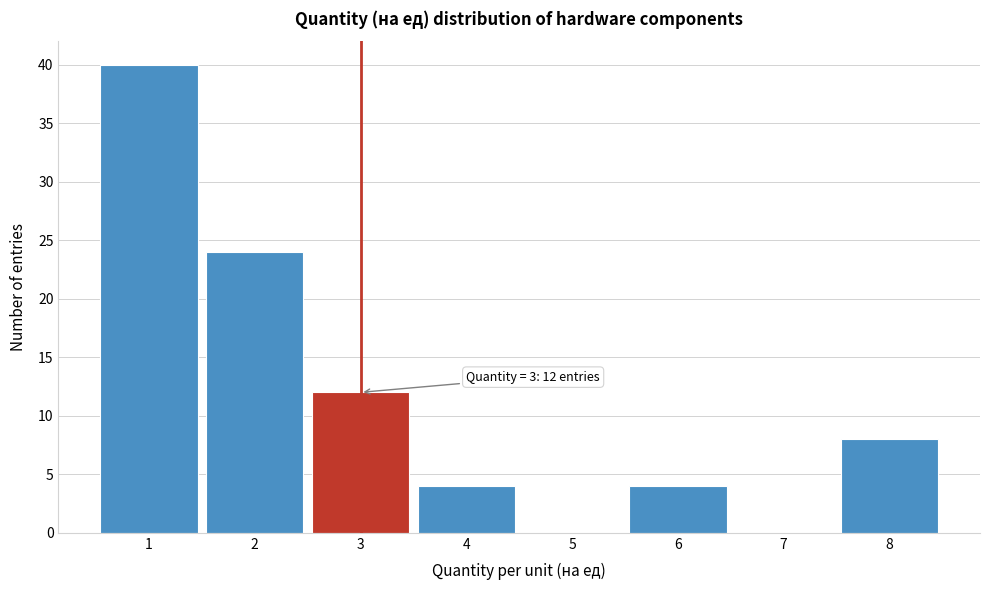

Over which range of the x-axis is the bar tallest?

0.5 to 1.5